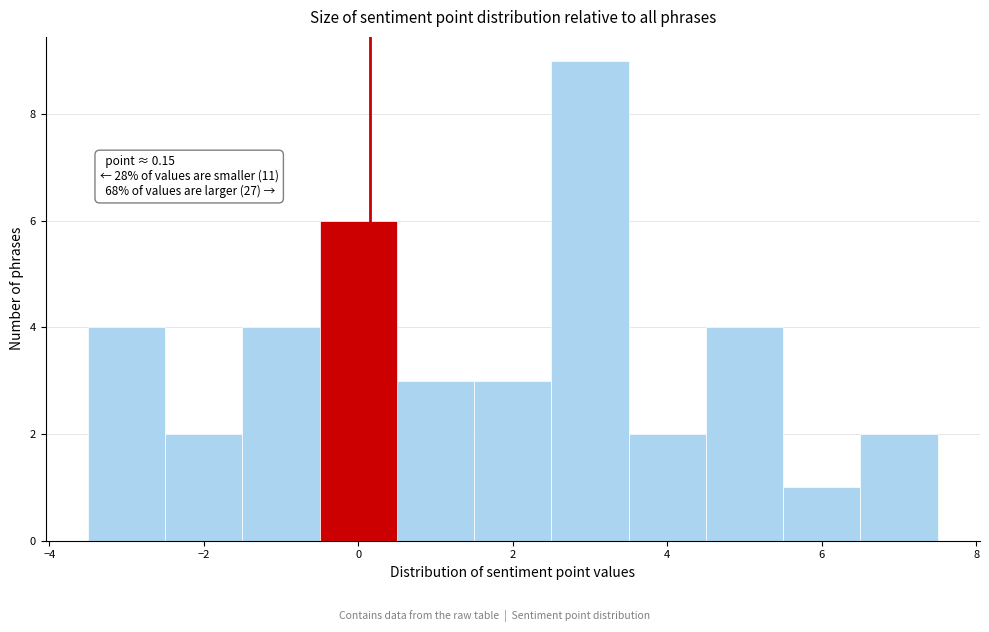

Which range on the x-axis has the tallest bar?

2.5 to 3.5